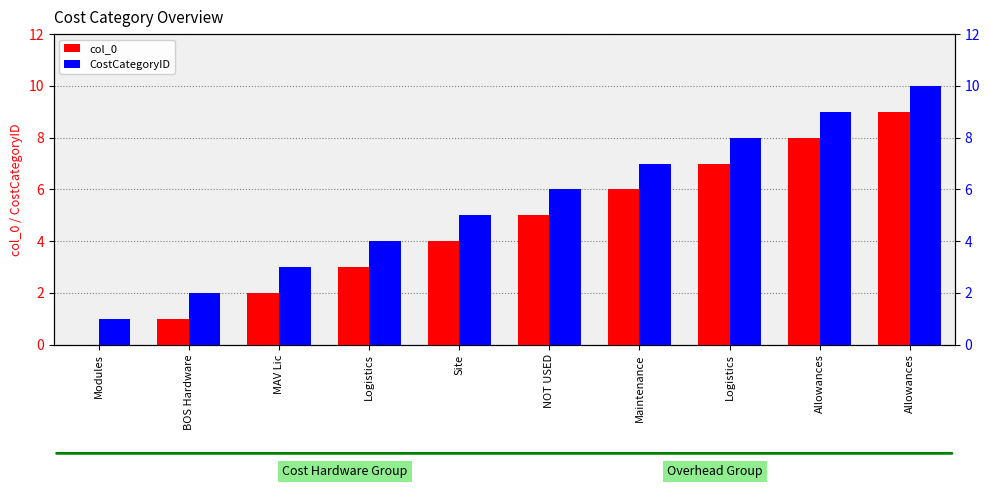

What are all the series names shown in the legend?

col_0, CostCategoryID